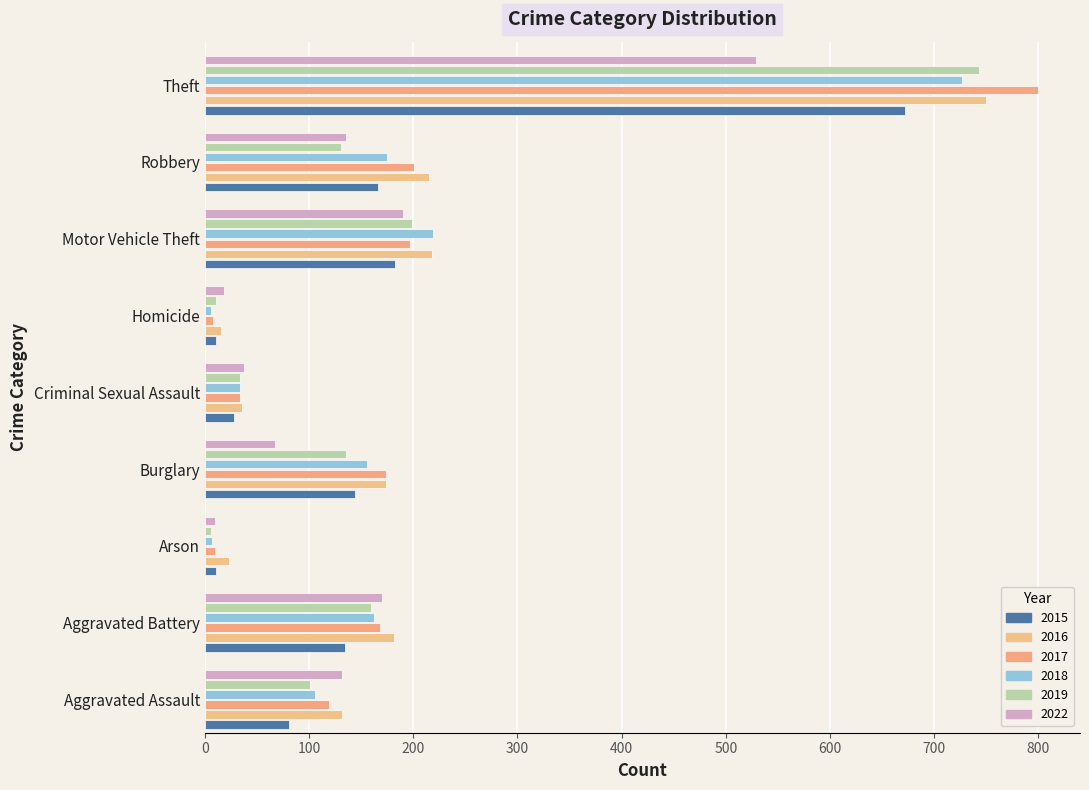

Between Burglary and Homicide, which series saw the biggest shift?

2017